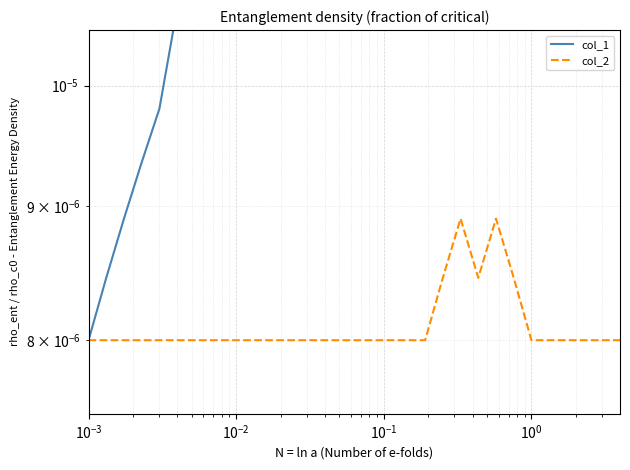

How many series are shown in this chart?

2